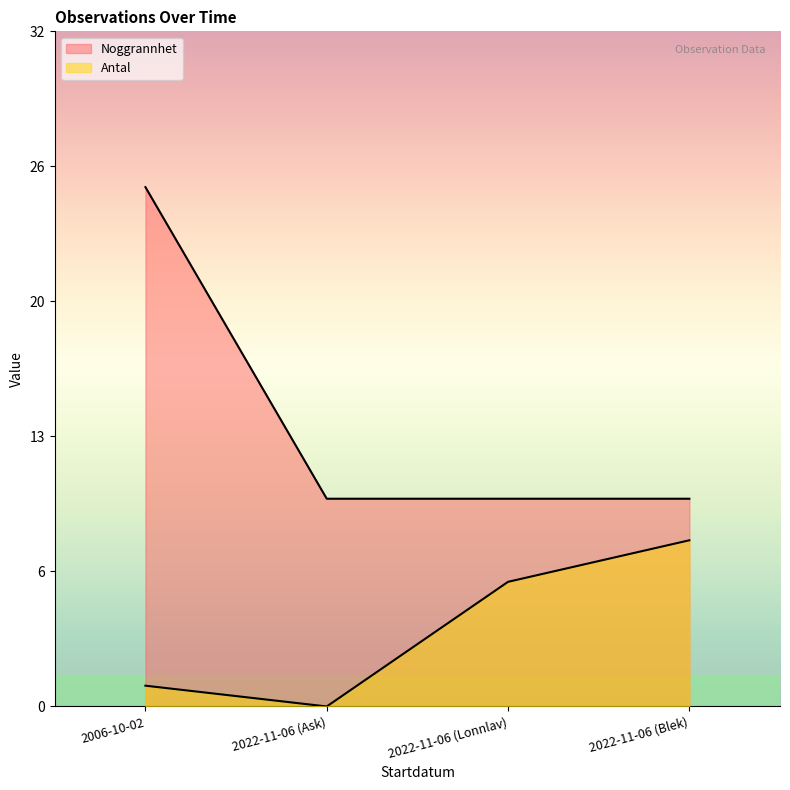

Count the number of categories in the chart.

4